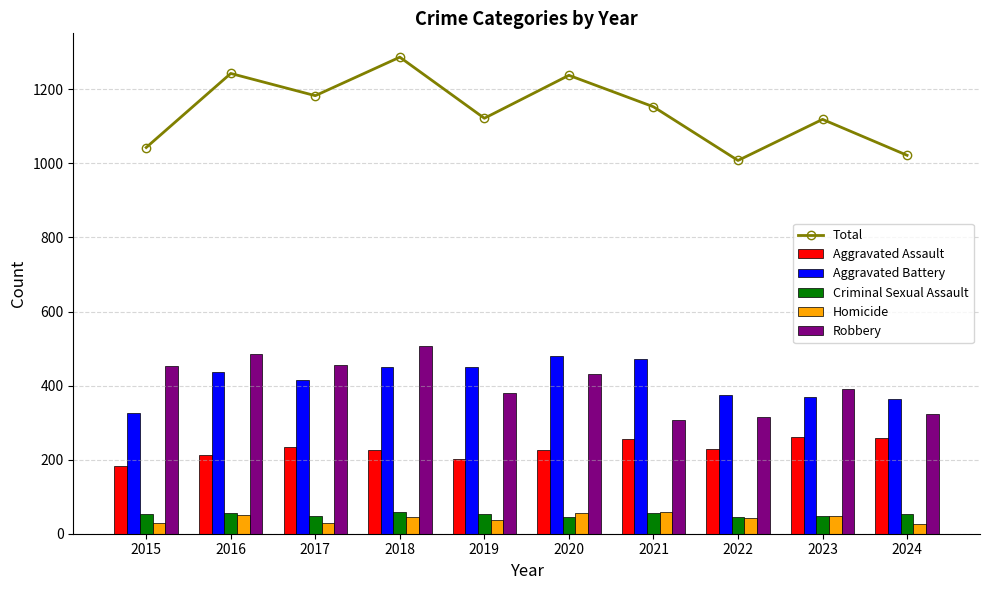

Reading left to right, list all the values displayed in this chart.

Total: 2015=1043	2016=1243	2017=1183	2018=1287	2019=1122	2020=1238	2021=1153	2022=1008	2023=1119	2024=1022
Aggravated Assault: 2015=184	2016=213	2017=235	2018=226	2019=201	2020=226	2021=256	2022=228	2023=262	2024=258
Aggravated Battery: 2015=326	2016=438	2017=414	2018=451	2019=451	2020=481	2021=473	2022=375	2023=370	2024=363
Criminal Sexual Assault: 2015=52	2016=56	2017=49	2018=58	2019=52	2020=44	2021=57	2022=46	2023=49	2024=52
Homicide: 2015=28	2016=51	2017=30	2018=44	2019=38	2020=56	2021=60	2022=43	2023=47	2024=27
Robbery: 2015=453	2016=485	2017=455	2018=508	2019=380	2020=431	2021=307	2022=316	2023=391	2024=322